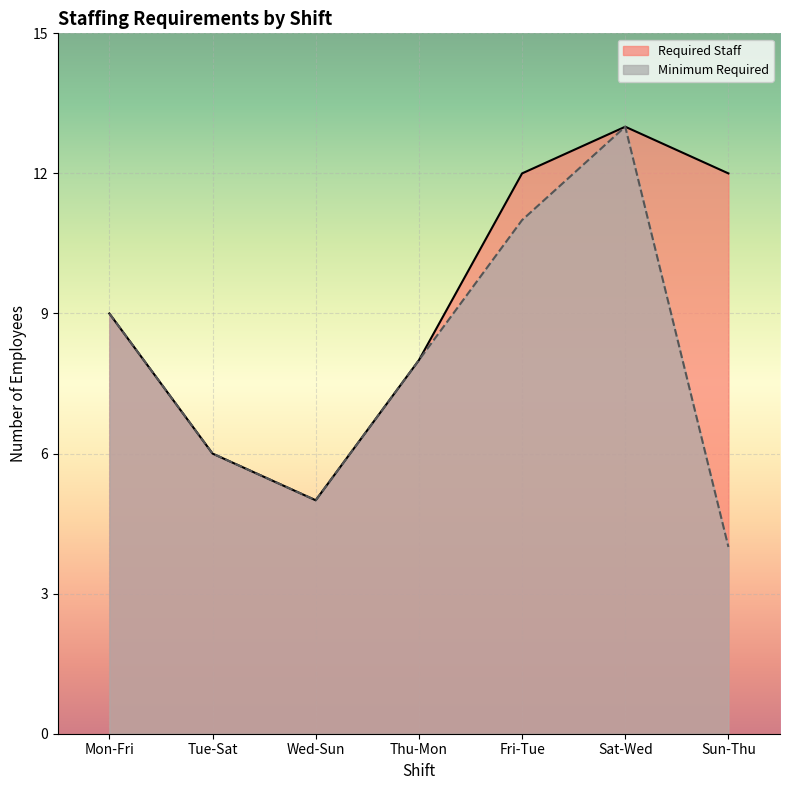

At which category does the chart reach its peak across all series?

Sat-Wed